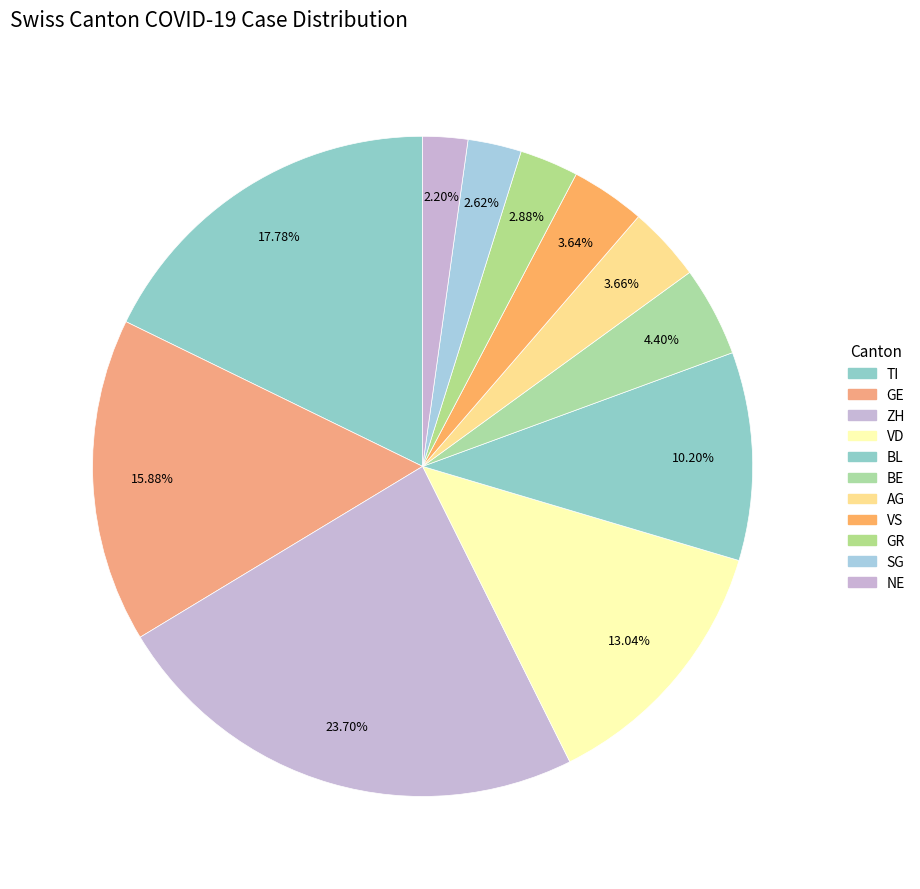

To the nearest percent, what percentage of the pie is BL?

10%